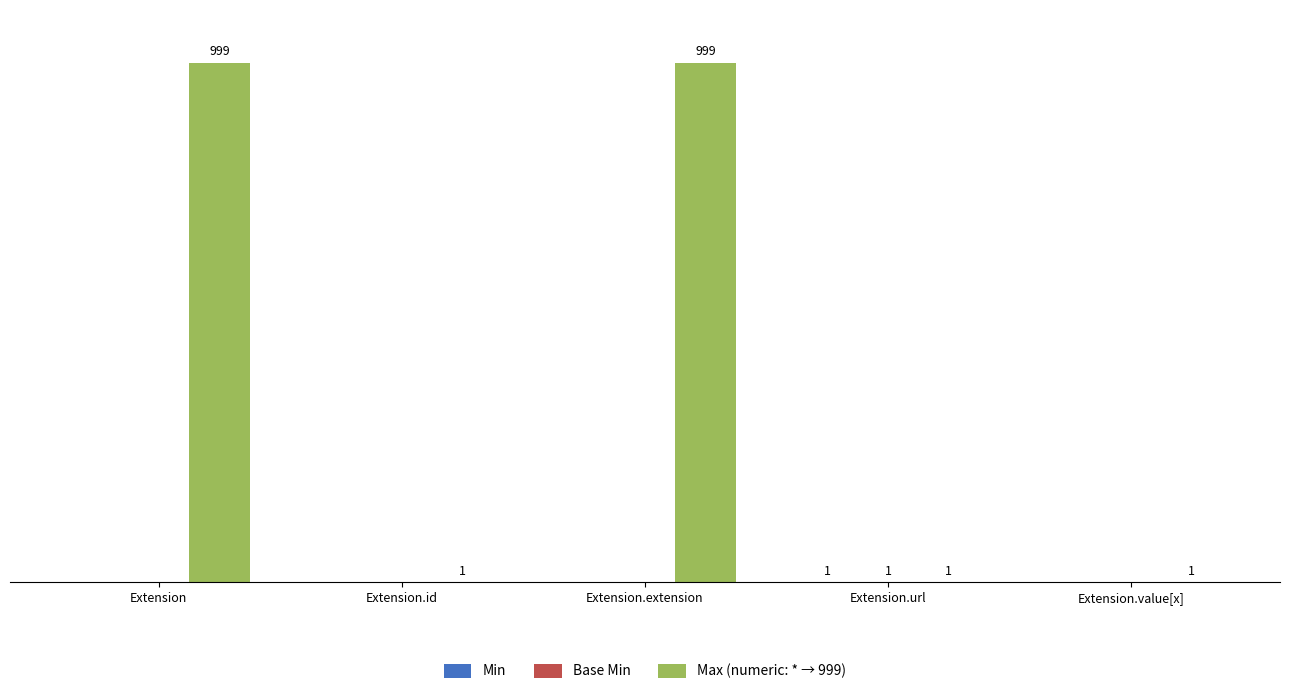

What is the sum of all Base Min values?

1